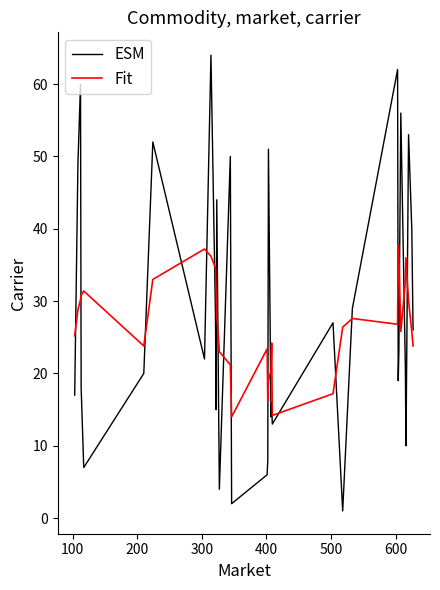

What is the highest value of the Fit series?

37.8